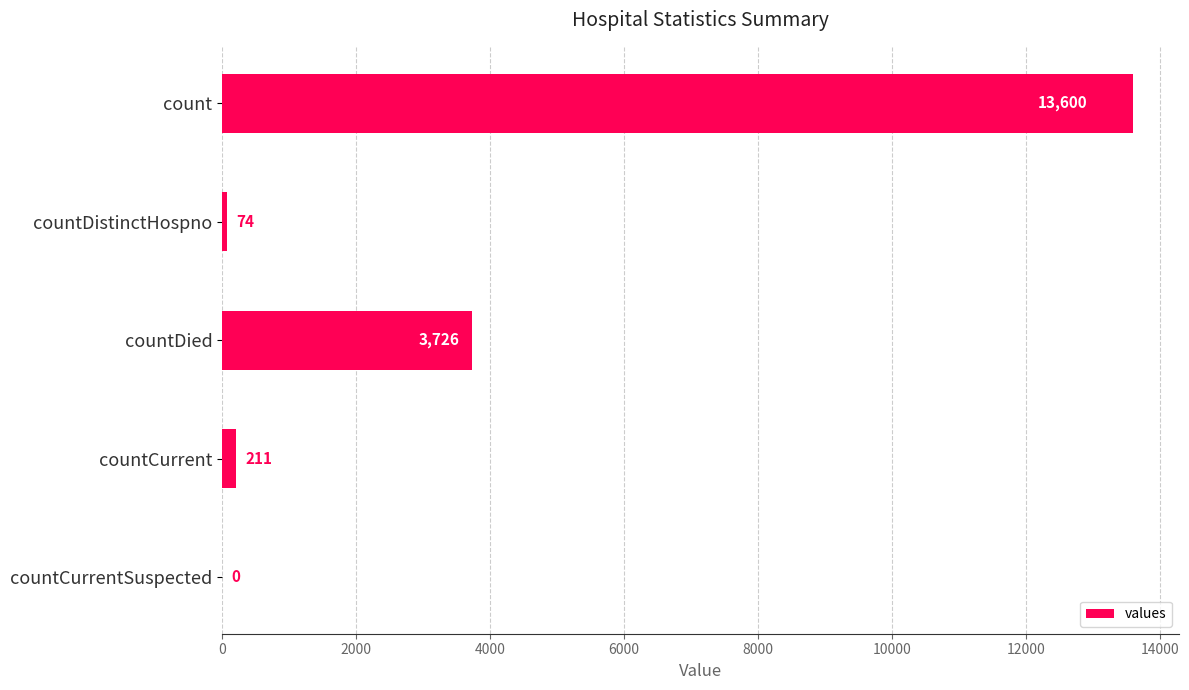

What is the sum of all values?

17611